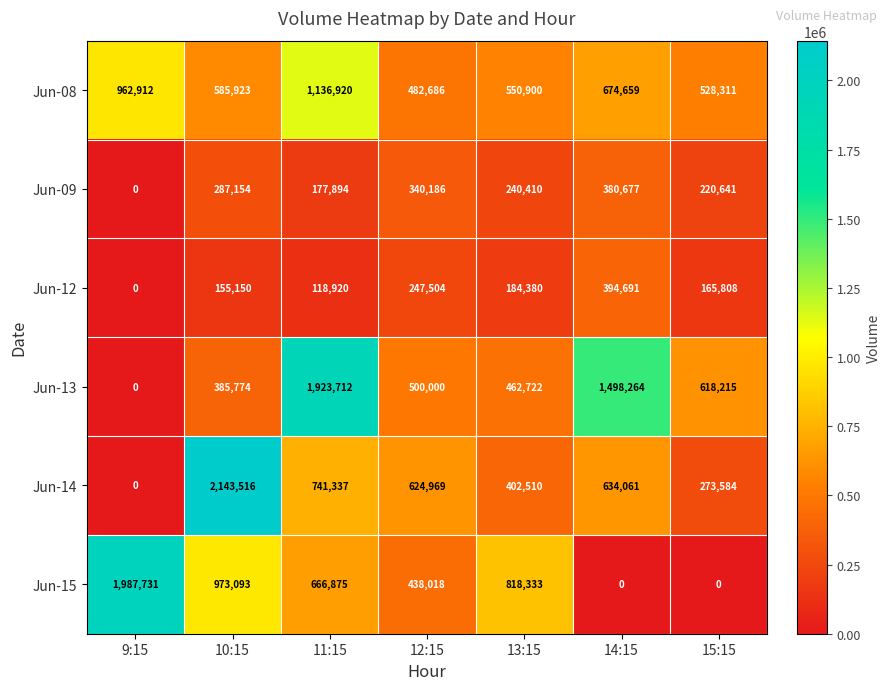

What is the sum of the Jun-09 values at 12:15 and 15:15?

560827